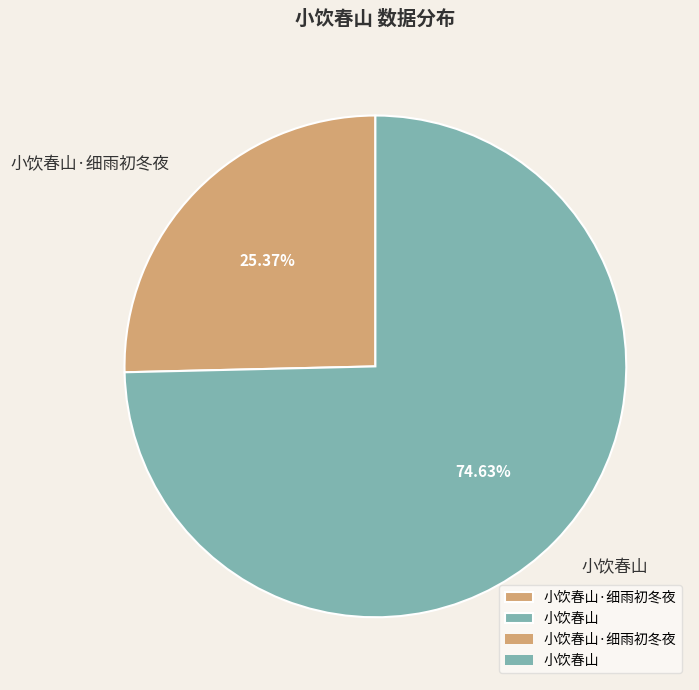

What percentage is the 小饮春山·细雨初冬夜 slice, to the nearest percent?

25%